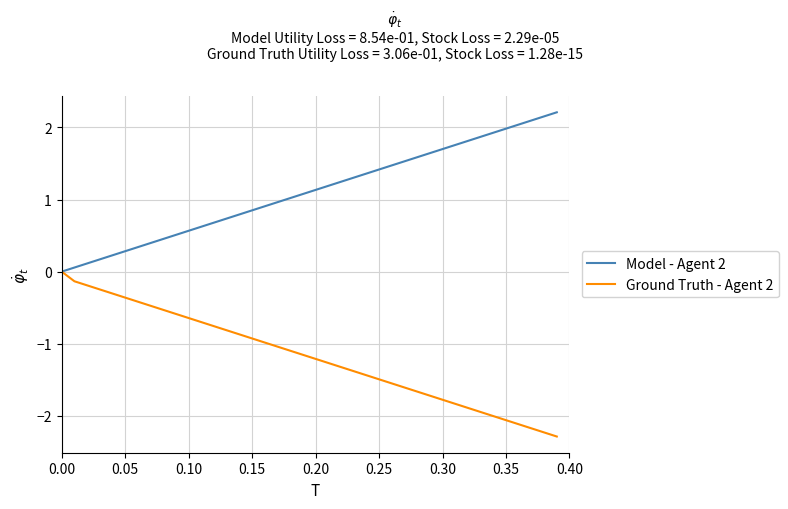

Which series has the largest total across all categories?

Model - Agent 2